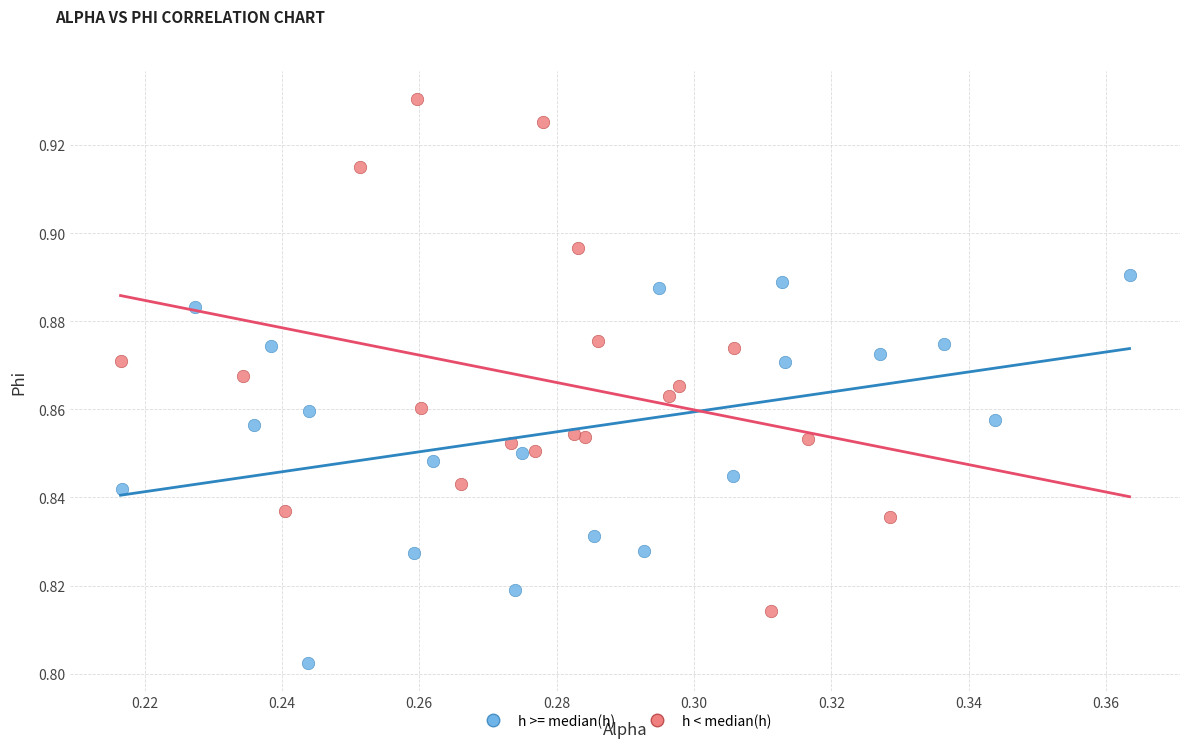

Which series has the widest spread of Y values?

h < median(h)